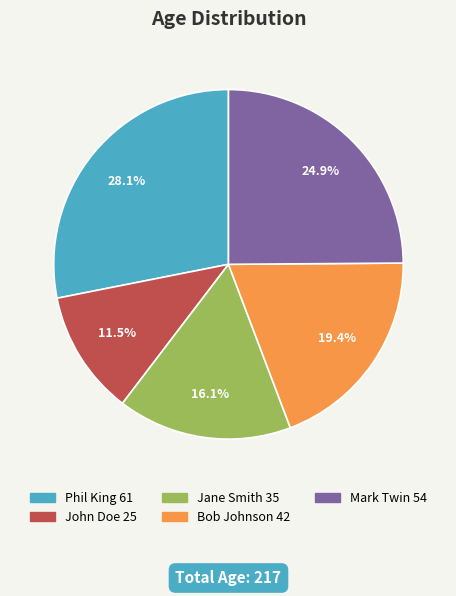

Between Phil King and Mark Twin, which is larger?

Phil King